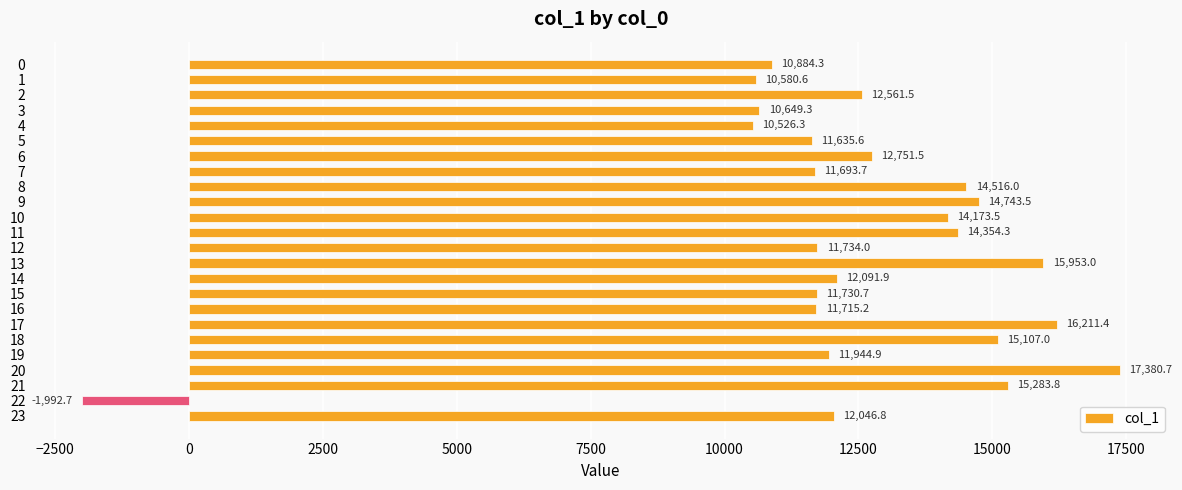

What is the difference between the values at 18 and 13?

846.1